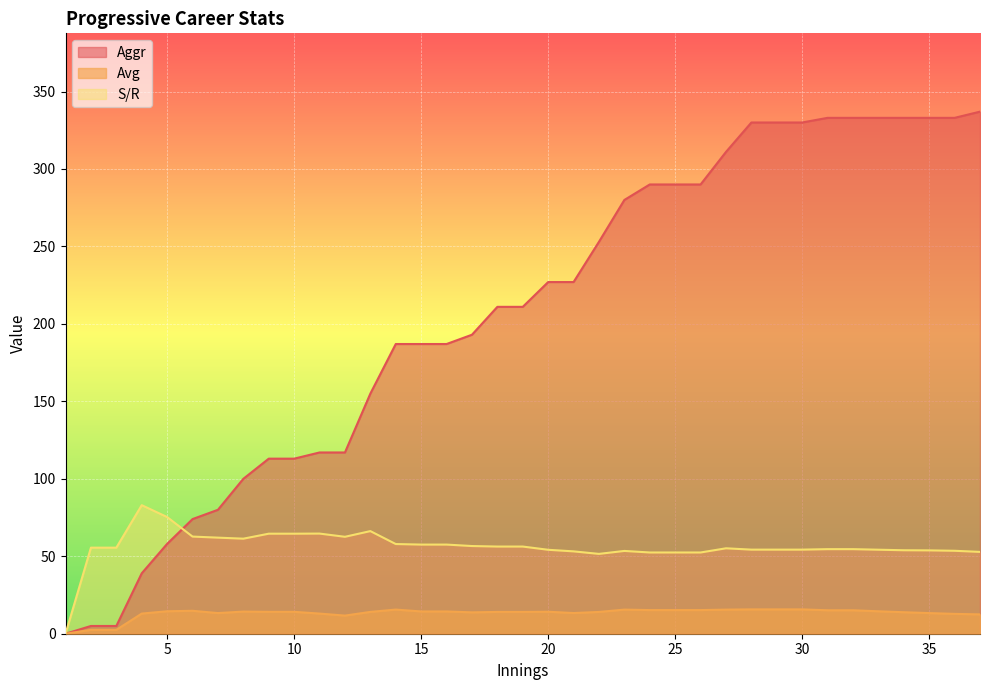

What is the difference between the Aggr values at 3 and 10?

108.0